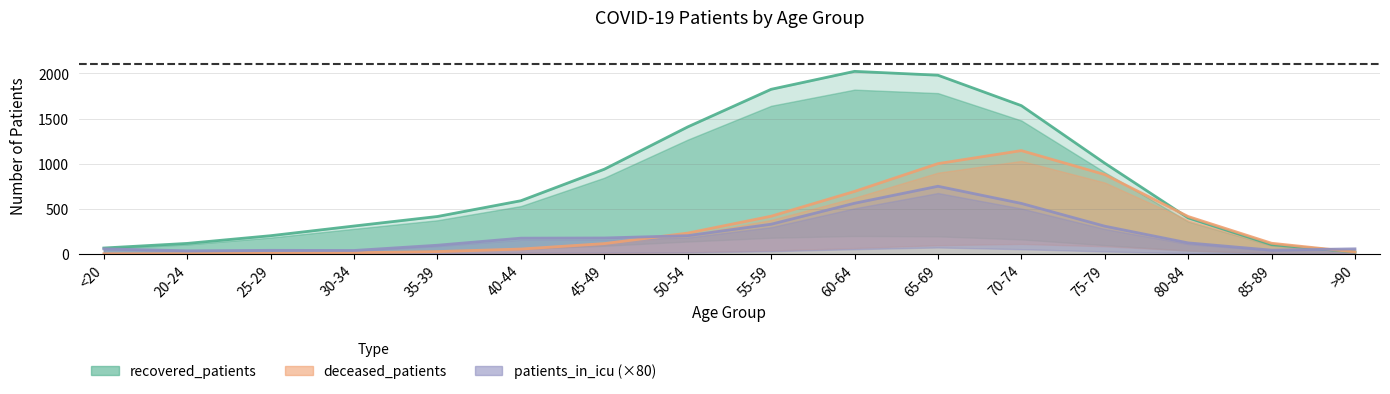

At which label does recovered_patients reach its peak?

60-64